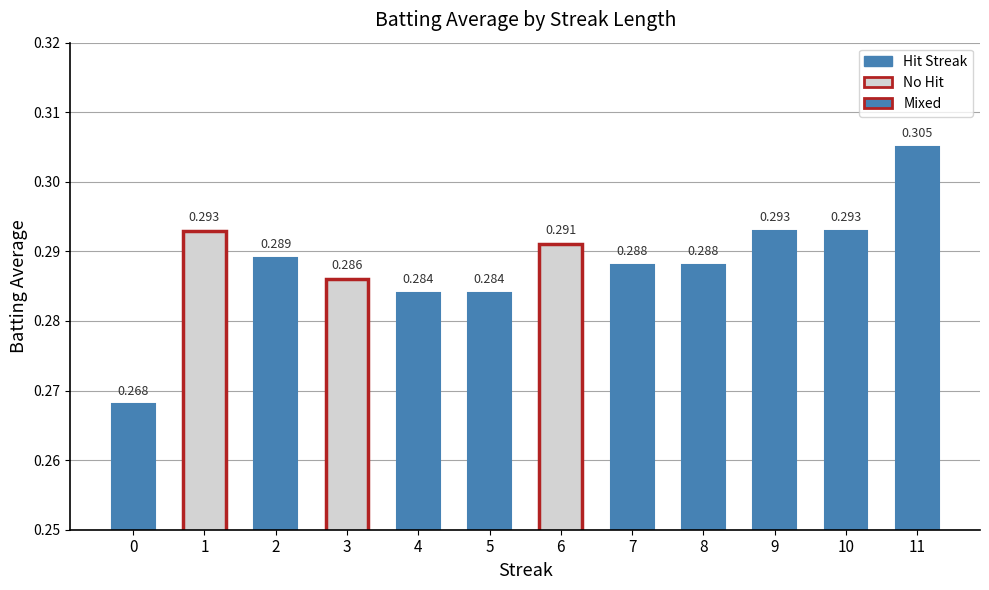

What is the maximum value shown in the chart?

0.3